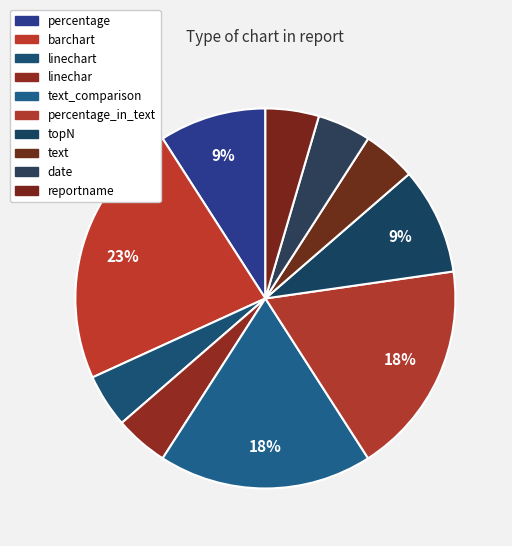

How many segments does this pie chart have?

10